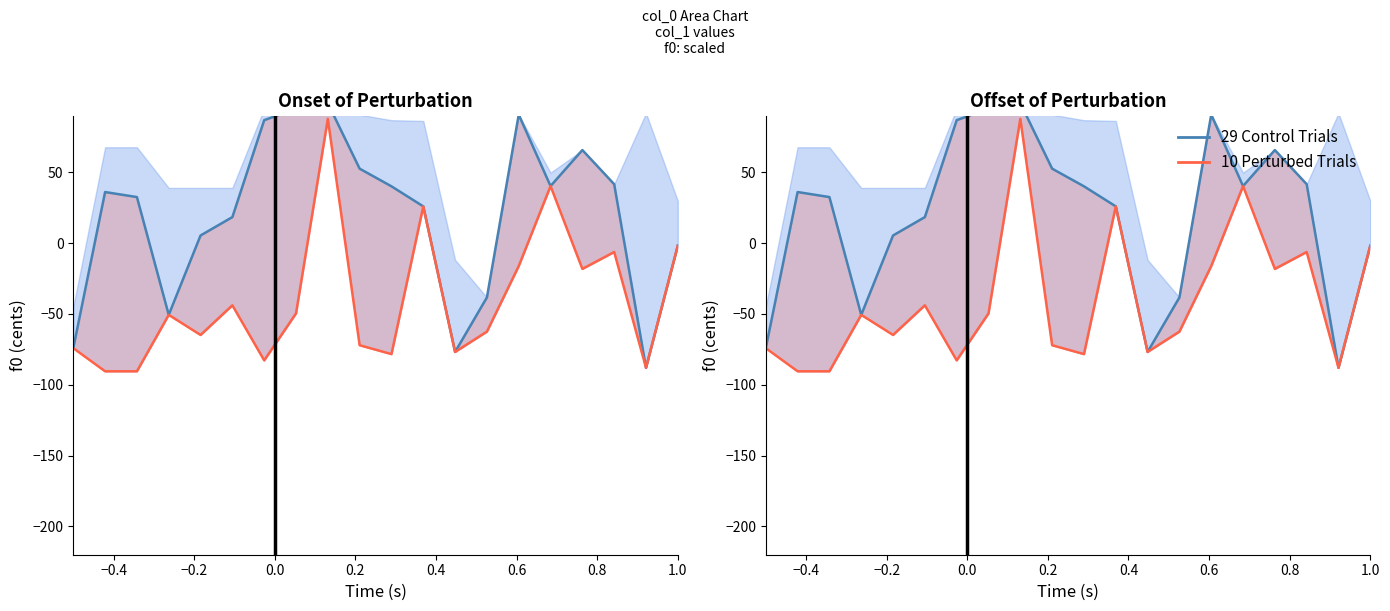

What are all the series names shown in the legend?

29 Control Trials, 10 Perturbed Trials